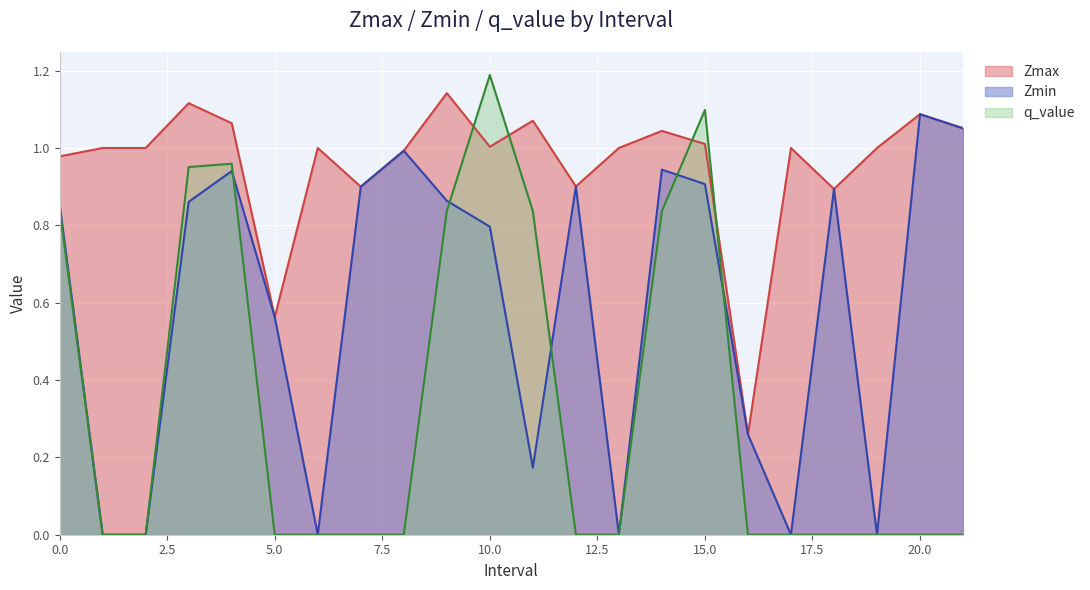

How many lines are shown in the chart?

3